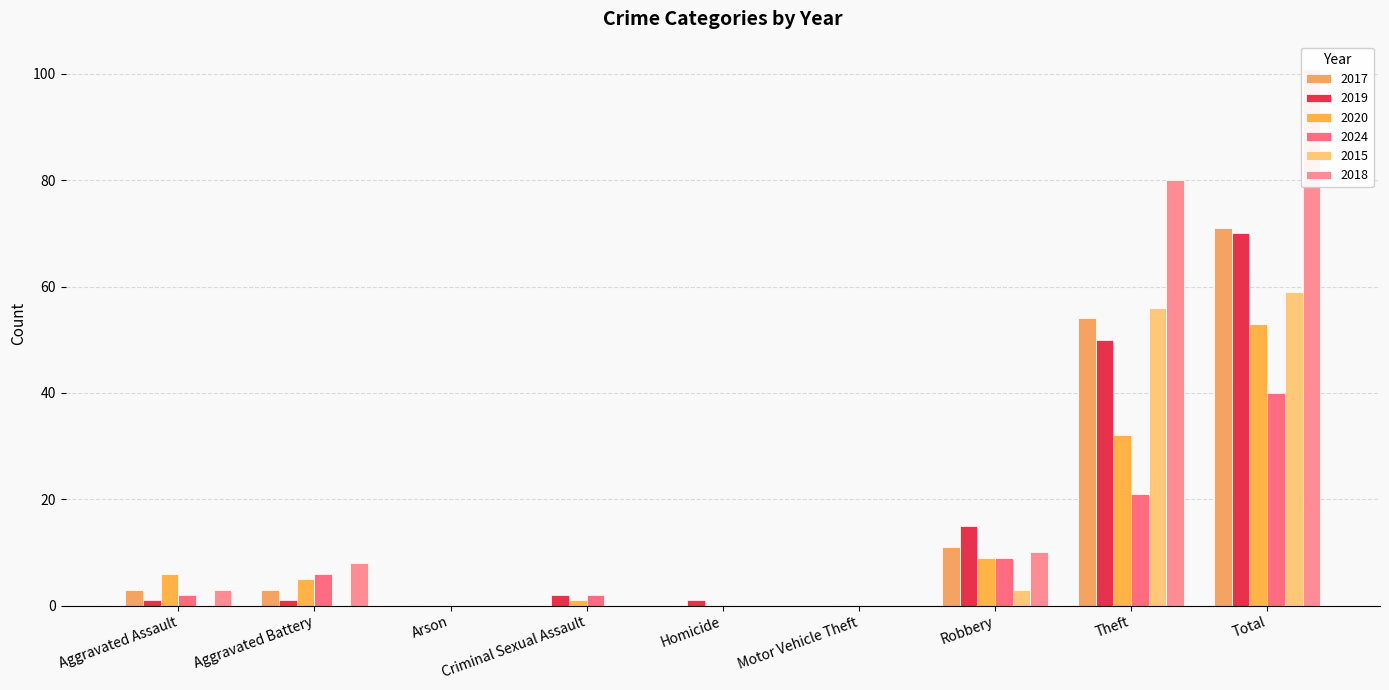

What is the value of the 2024 bar at the 7th from the left?

9